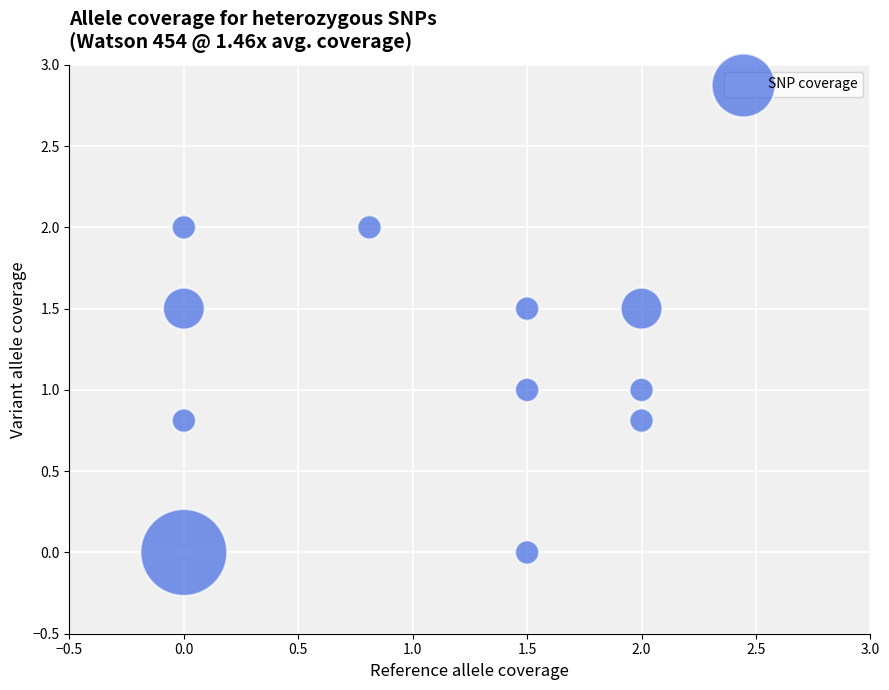

What is the range of Y values (max minus min)?

2.0